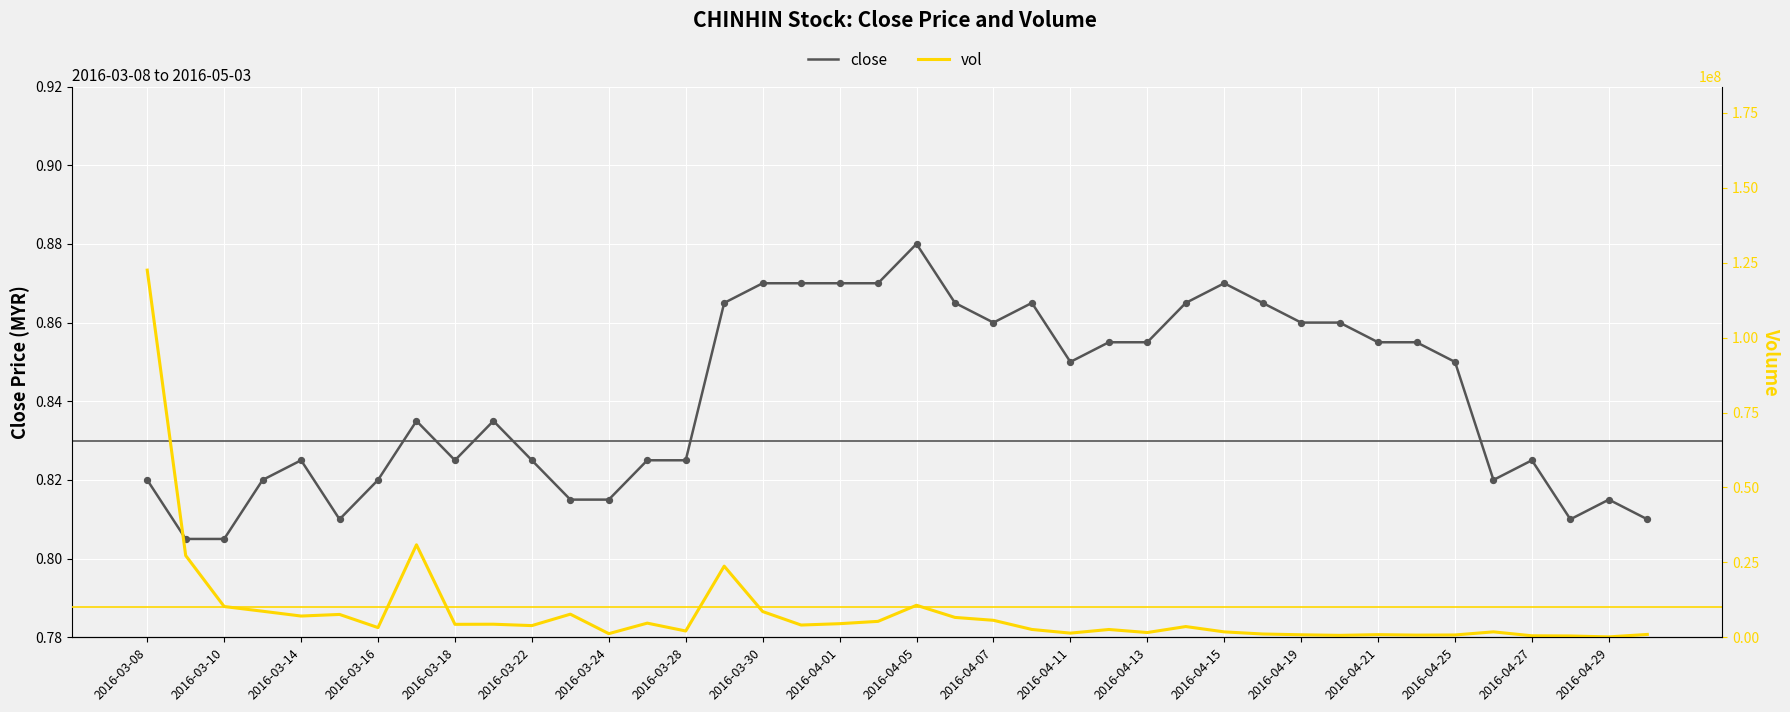

At how many categories does at least one series exceed 11912292?

4